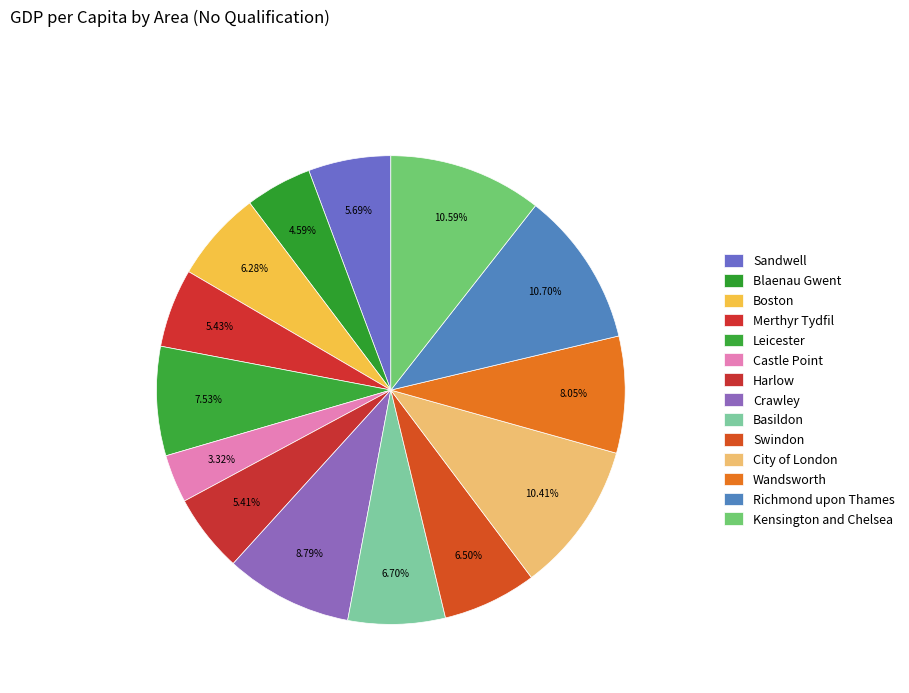

How many slices are in this pie chart?

14